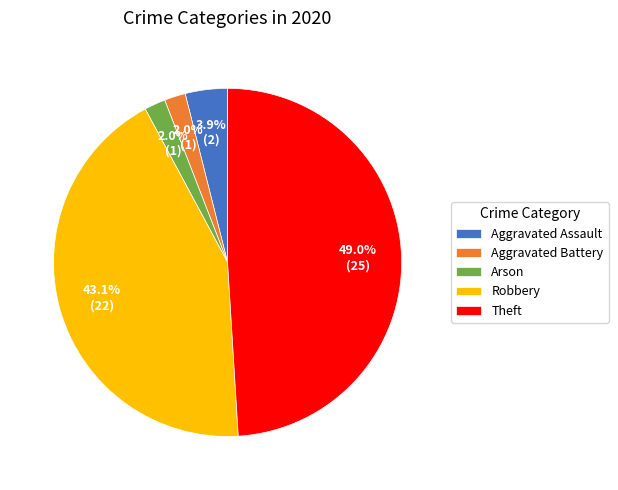

The Aggravated Battery slice represents 2% of the pie. True or false?

True